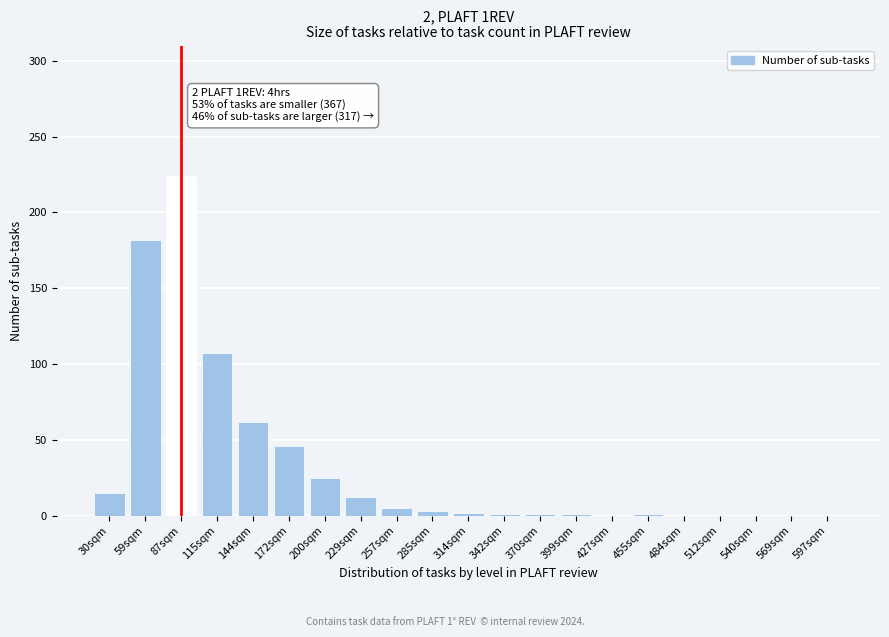

True or false: the data shows 69 at 427sqm.

False